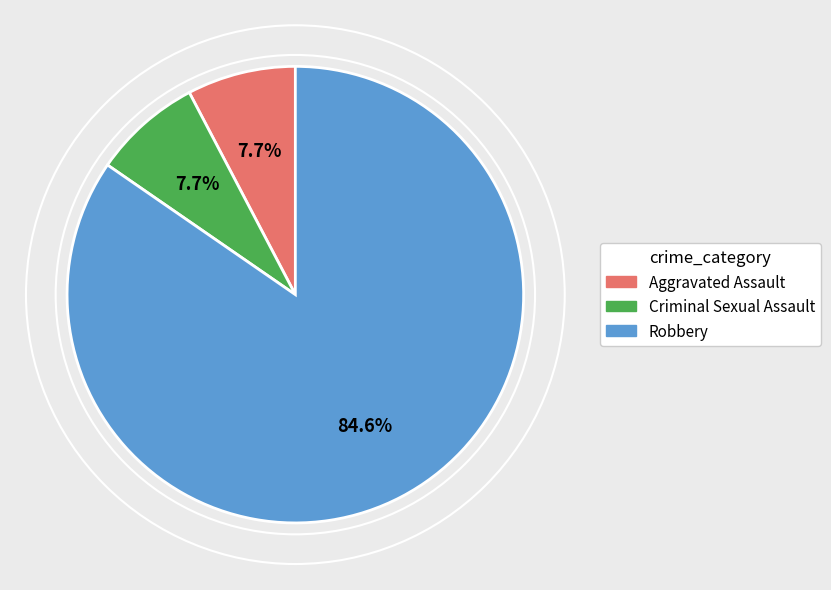

Which slice represents more than half of the pie?

Robbery